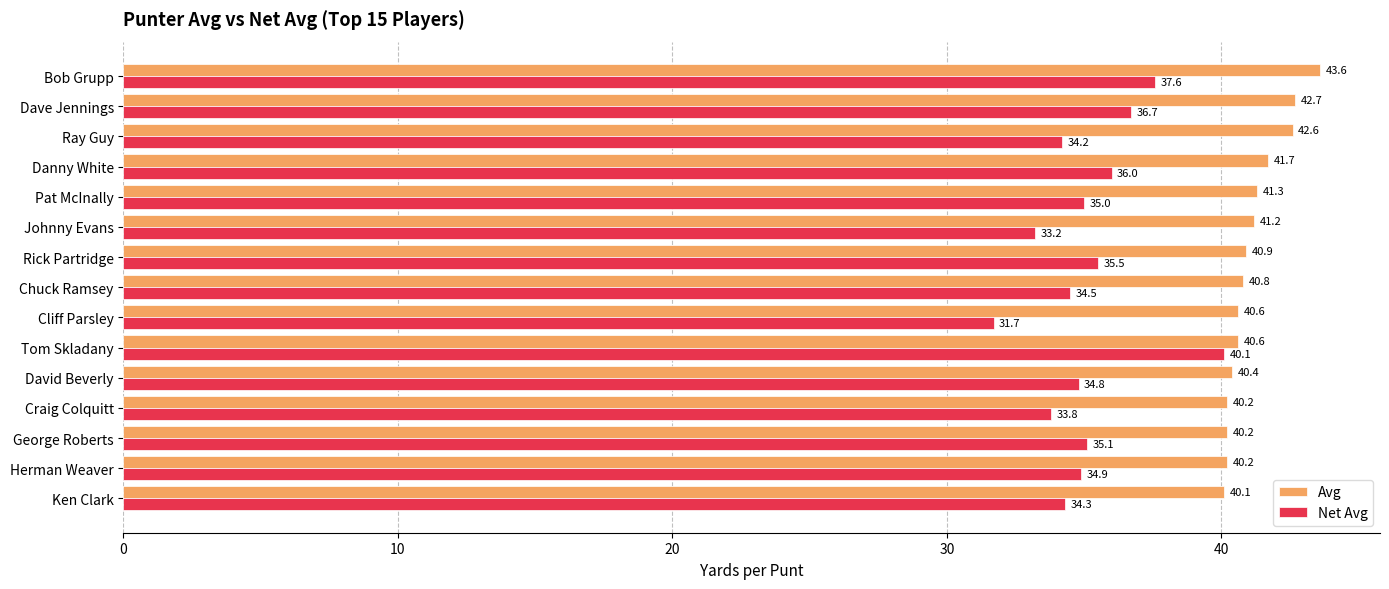

What is the sum of the Net Avg values at Danny White and Dave Jennings?

72.7